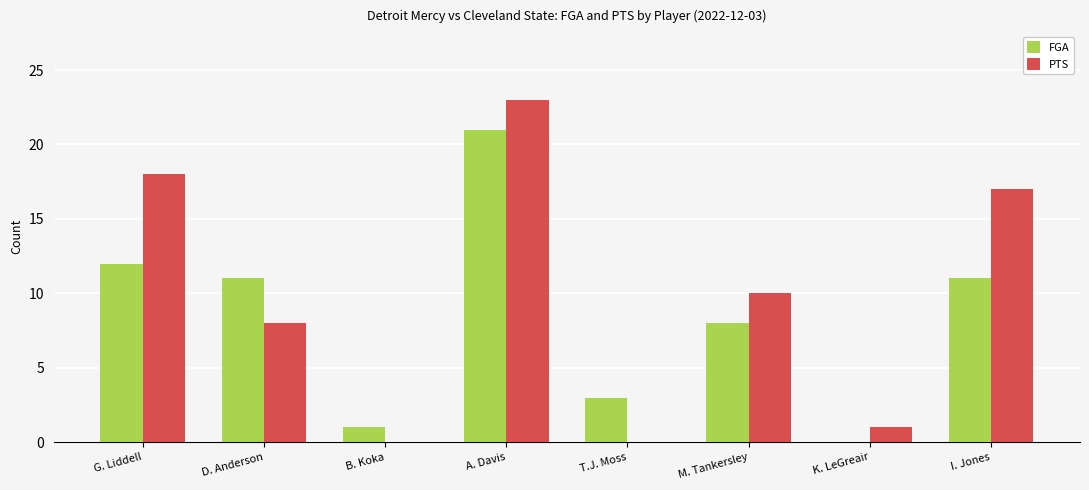

Reading left to right, extract all data points from this chart.

FGA: G. Liddell=12	D. Anderson=11	B. Koka=1	A. Davis=21	T.J. Moss=3	M. Tankersley=8	K. LeGreair=0	I. Jones=11
PTS: G. Liddell=18	D. Anderson=8	B. Koka=0	A. Davis=23	T.J. Moss=0	M. Tankersley=10	K. LeGreair=1	I. Jones=17